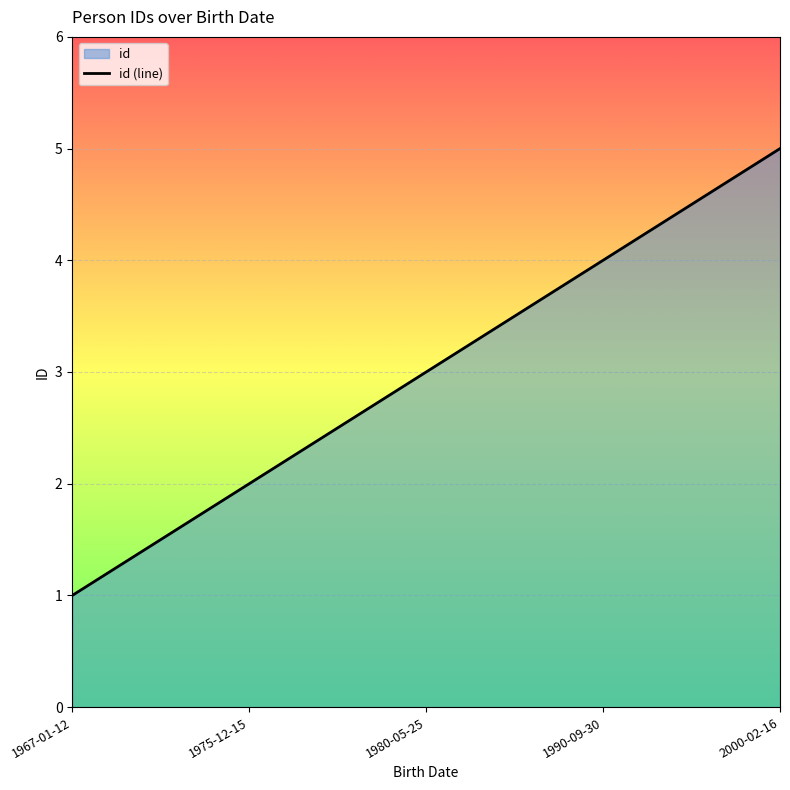

What is the minimum value shown in the chart?

1